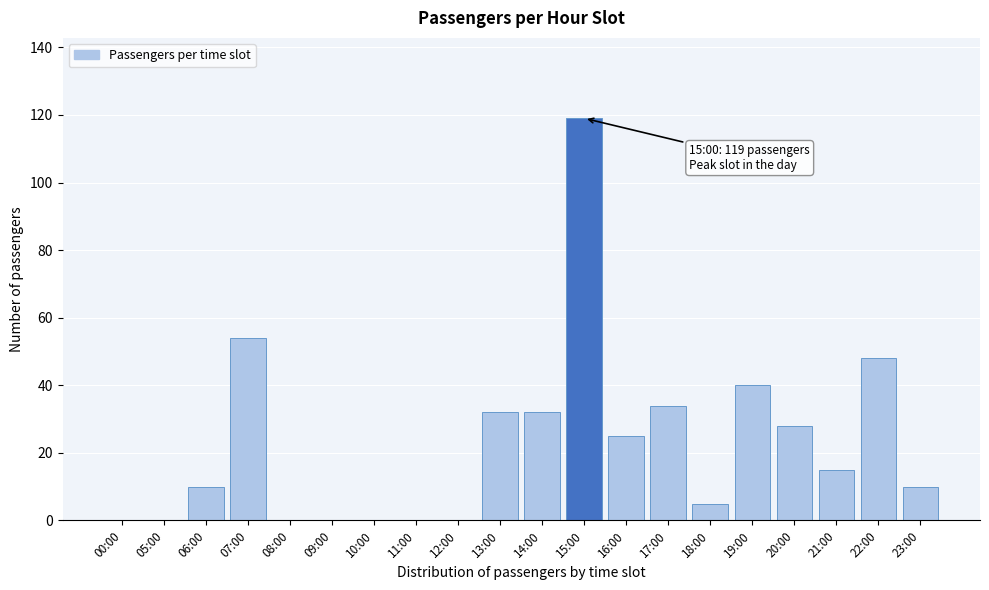

Reading left to right, what are all the values shown in this chart?

00:00=0	05:00=0	06:00=10	07:00=54	08:00=0	09:00=0	10:00=0	11:00=0	12:00=0	13:00=32	14:00=32	15:00=119	16:00=25	17:00=34	18:00=5	19:00=40	20:00=28	21:00=15	22:00=48	23:00=10